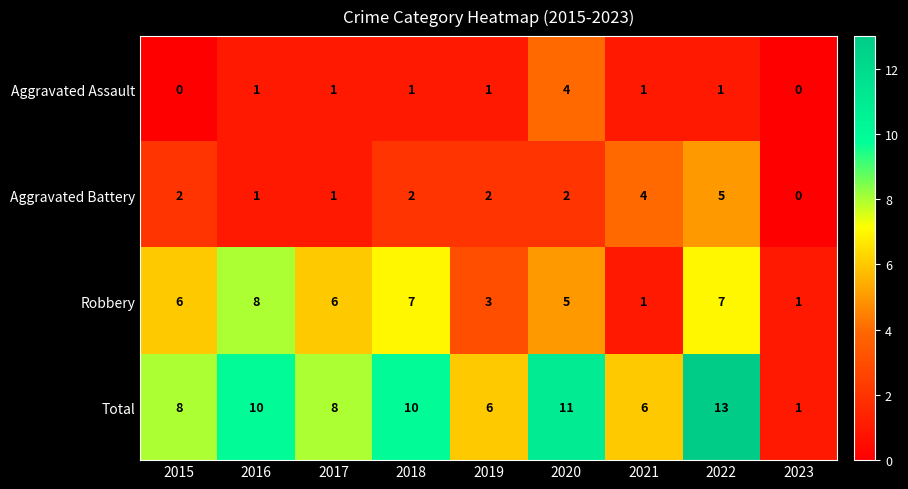

How many distinct data groups are displayed?

4